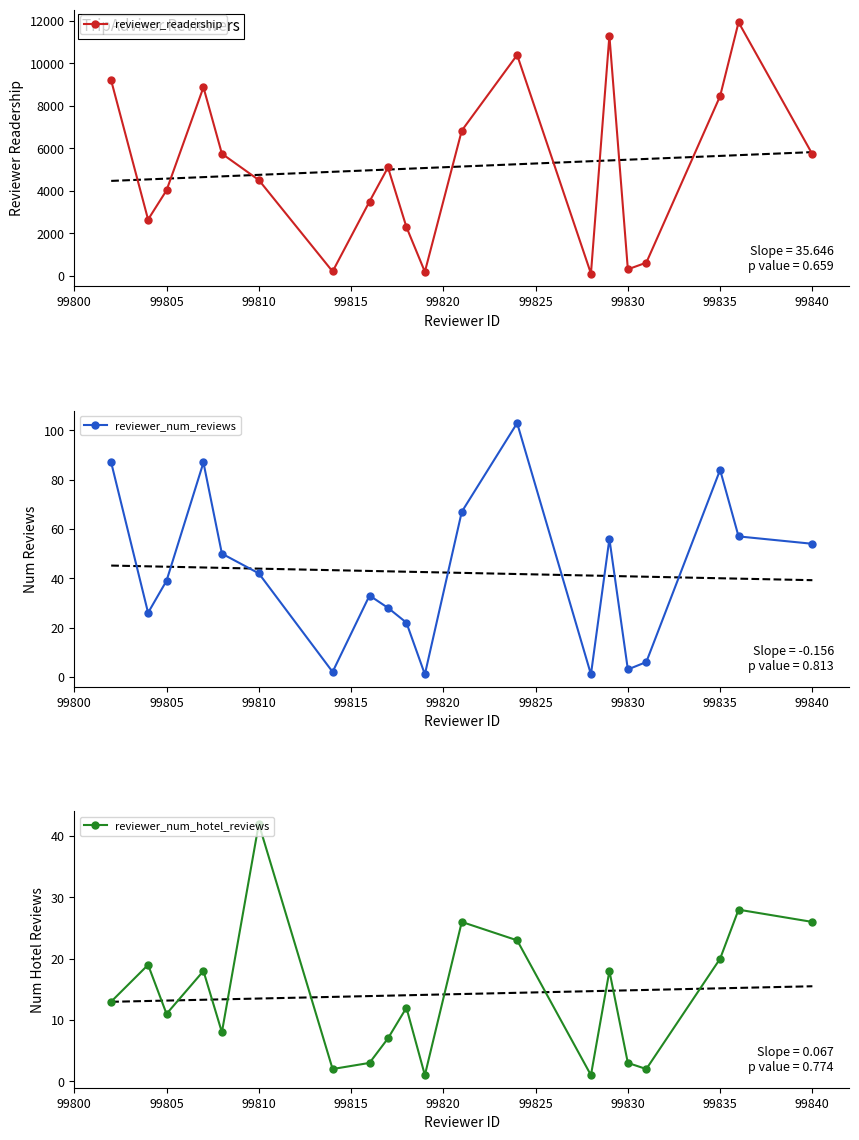

True or false: reviewer_num_reviews and reviewer_num_hotel_reviews intersect in this chart.

False